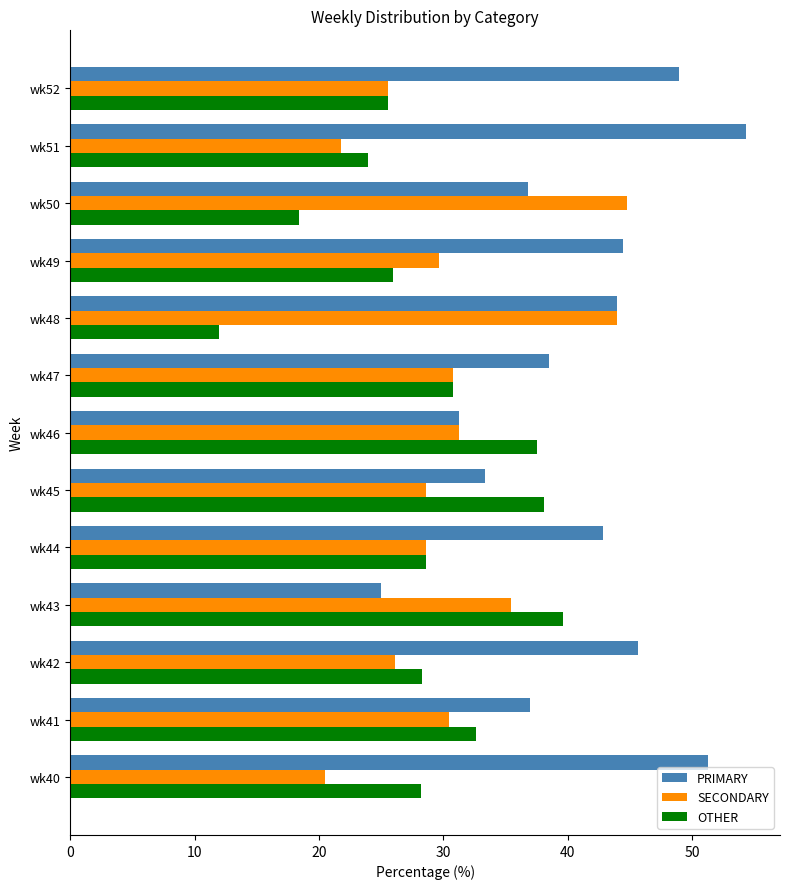

How many distinct data groups are displayed?

3